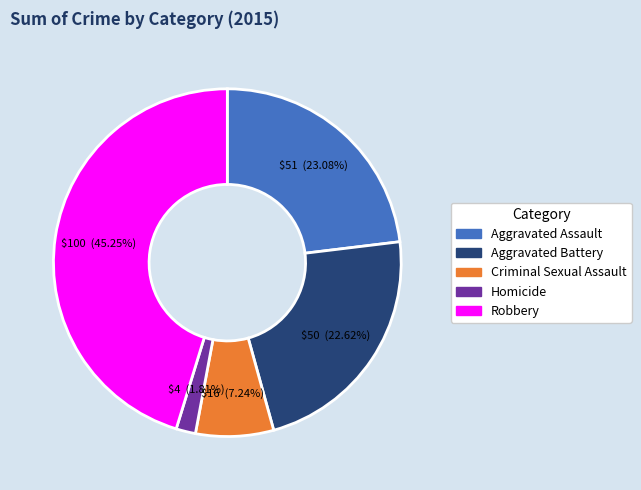

Count the number of slices in the pie.

5